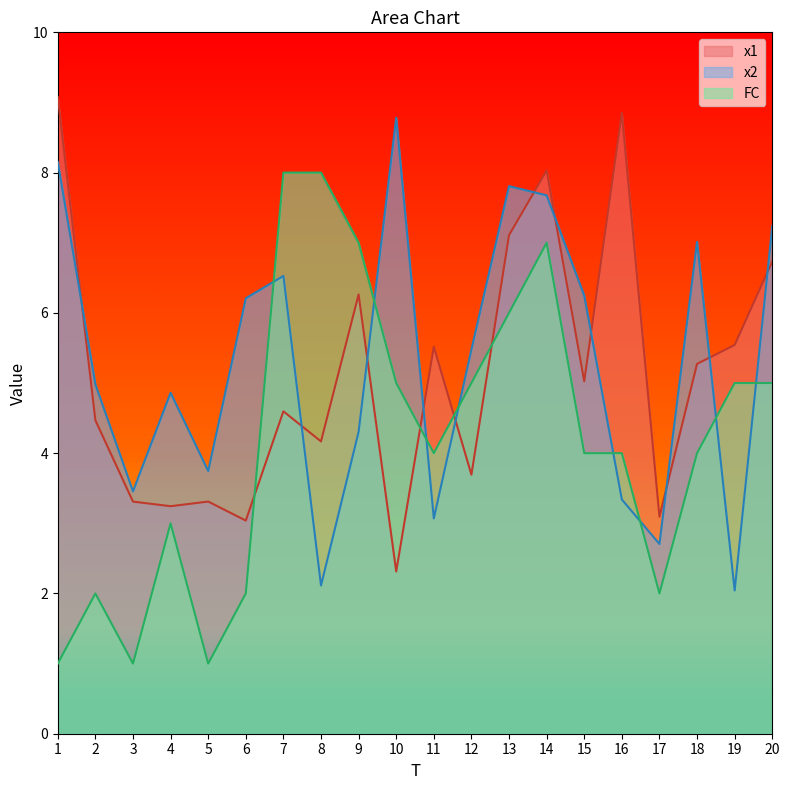

True or false: x1 has a value of 9.9 at 11.

False